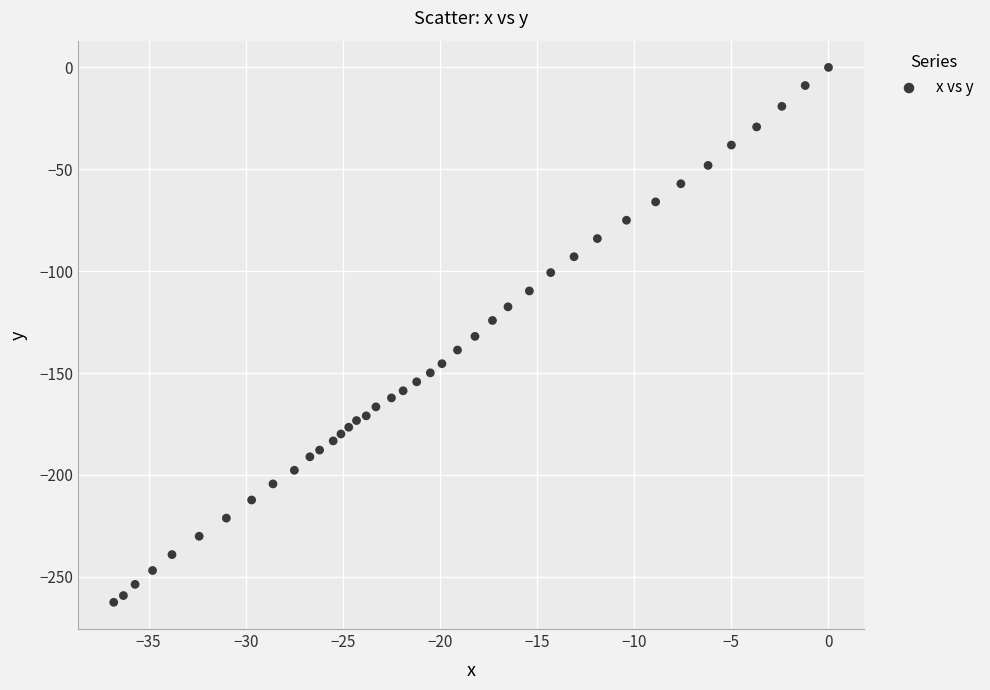

What is the range of X values (max minus min)?

36.8